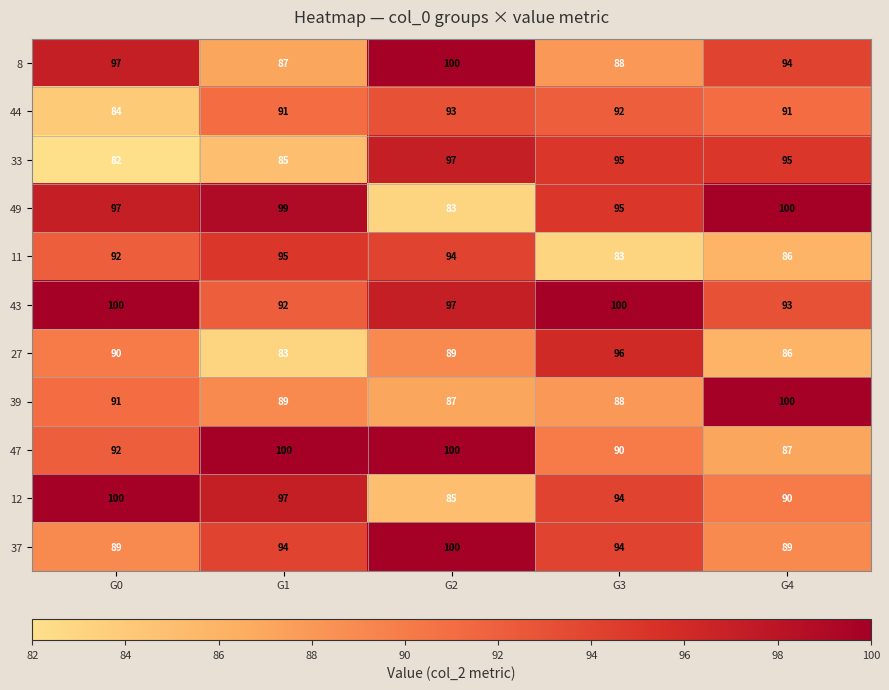

What is the difference between the second highest and minimum values in the 27 series?

7